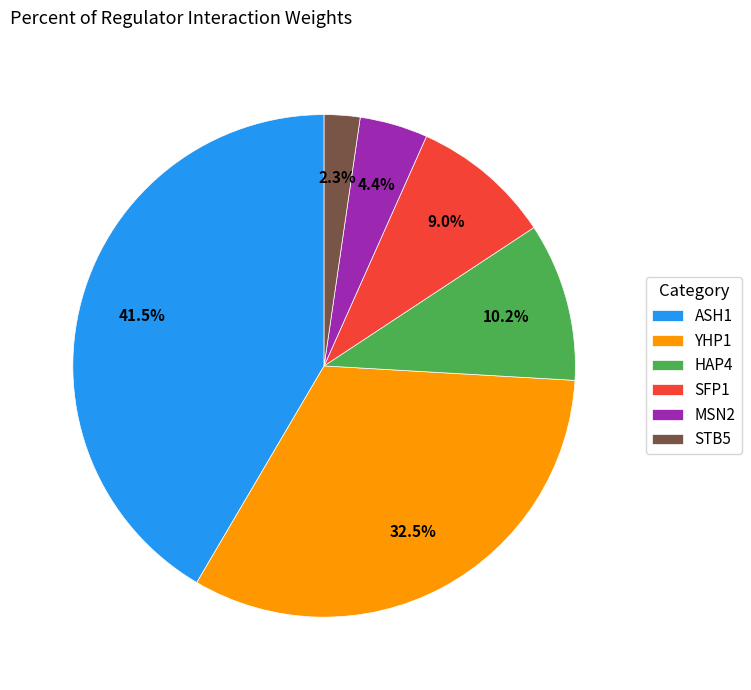

Which category has the biggest portion of the pie?

ASH1